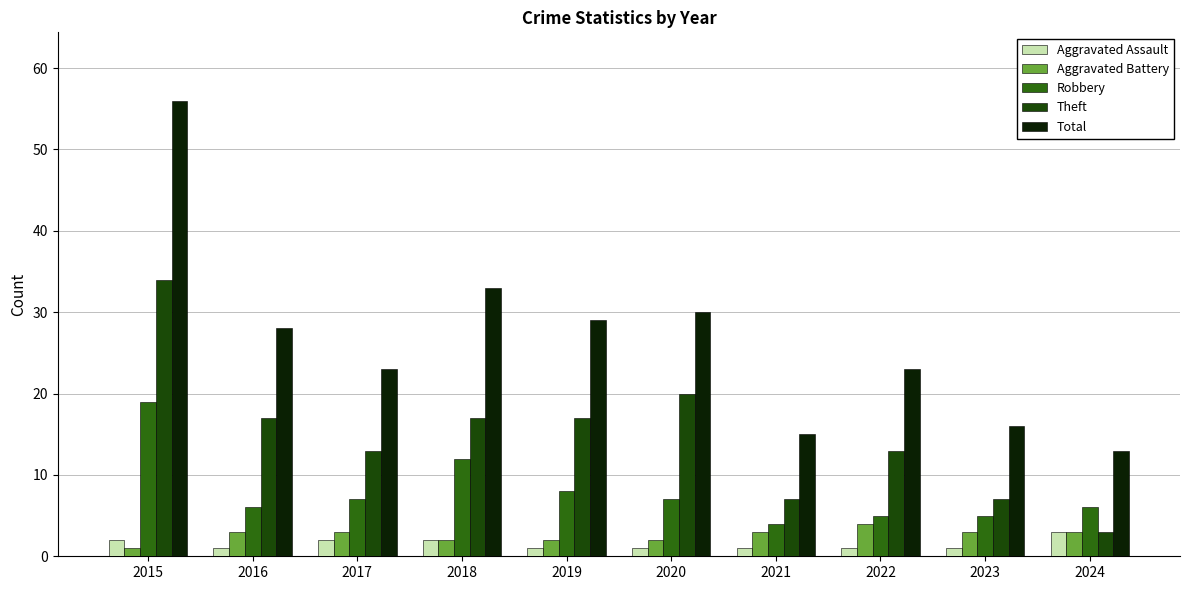

What is the average value of the Aggravated Assault series?

2